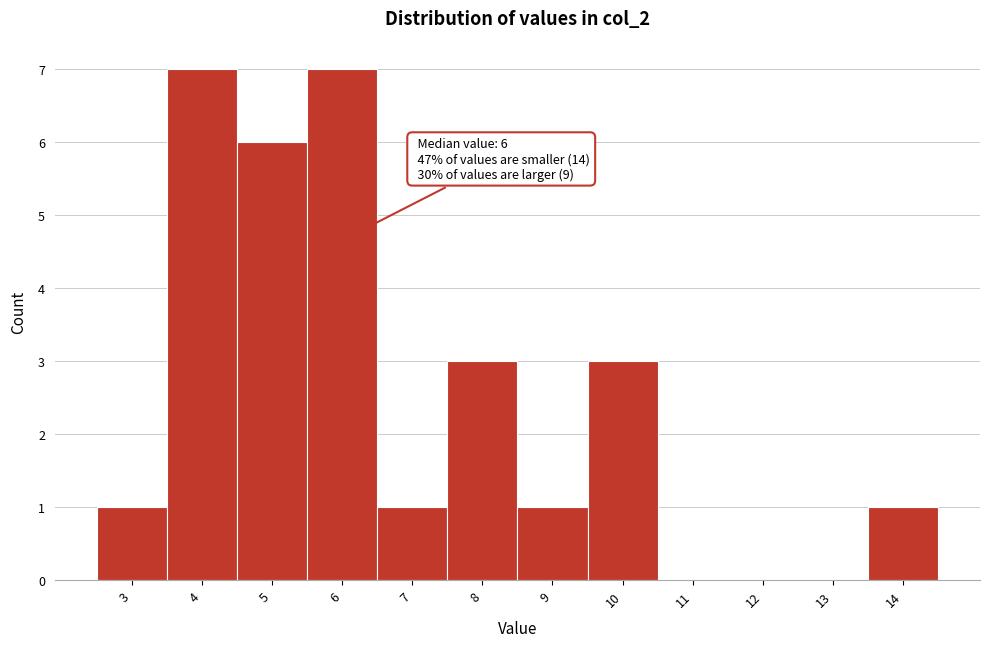

Reading right to left, extract all data points from this chart.

14=1	13=0	12=0	11=0	10=3	9=1	8=3	7=1	6=7	5=6	4=7	3=1